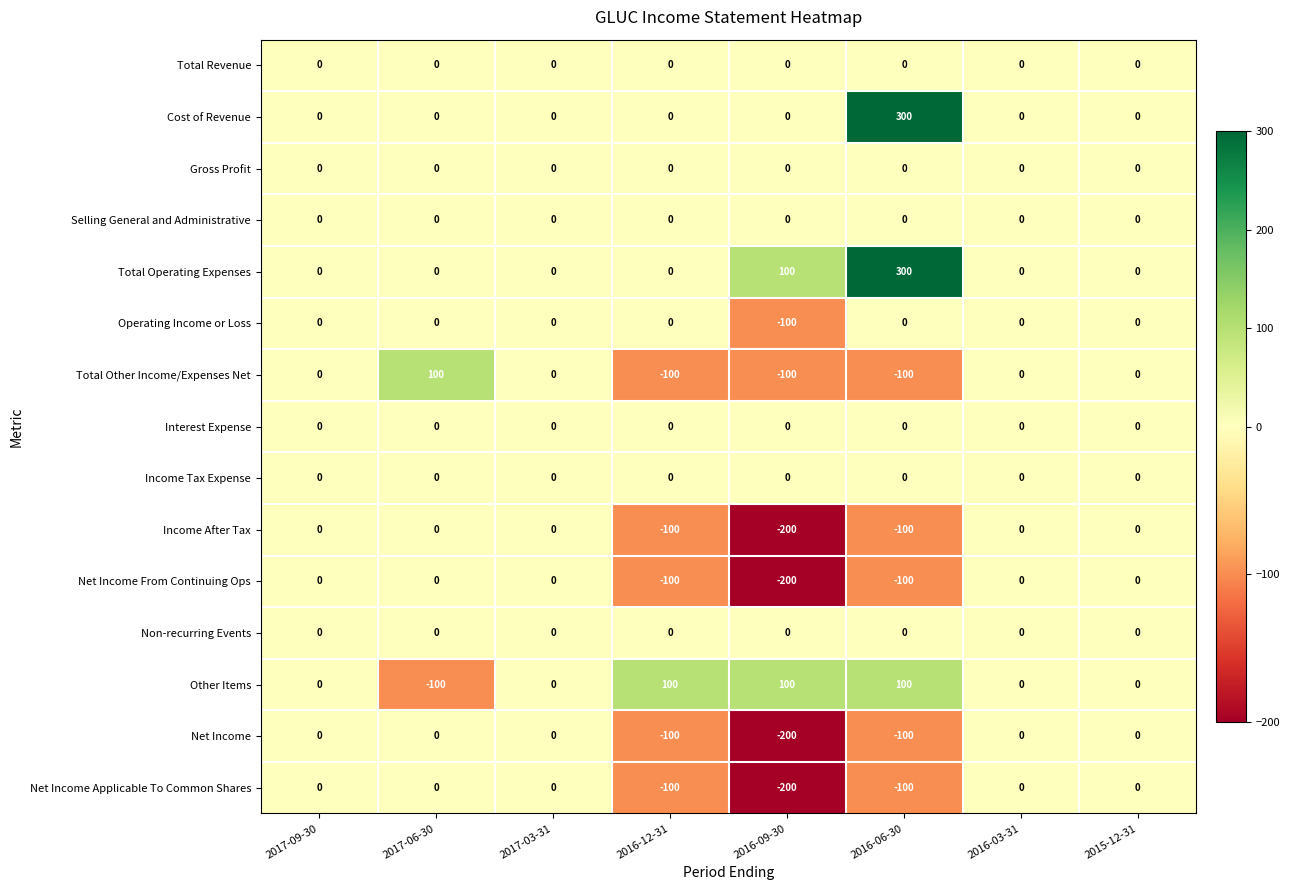

True or false: Net Income From Continuing Ops has a value of -100 at 2016-06-30.

True